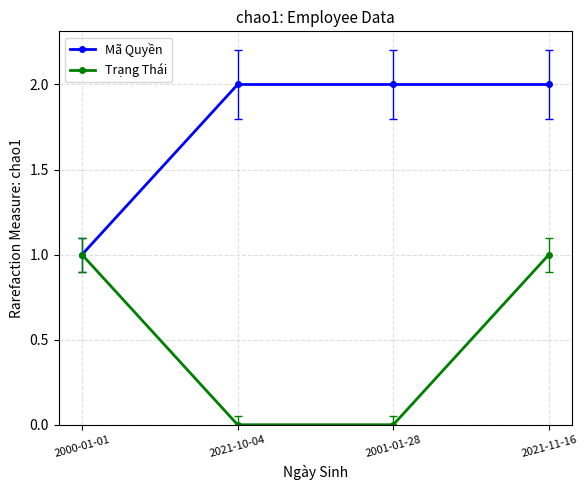

How many data points does each series have?

4